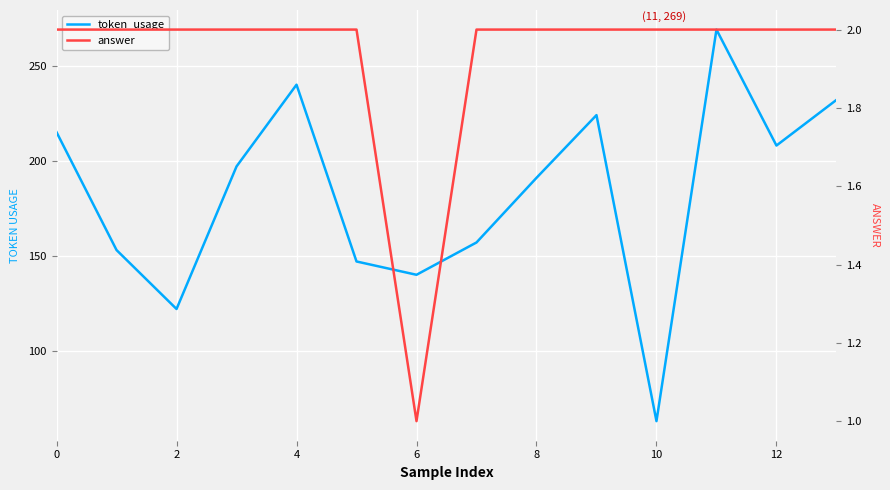

In token_usage, how many points are higher than both neighbors (excluding endpoints)?

3